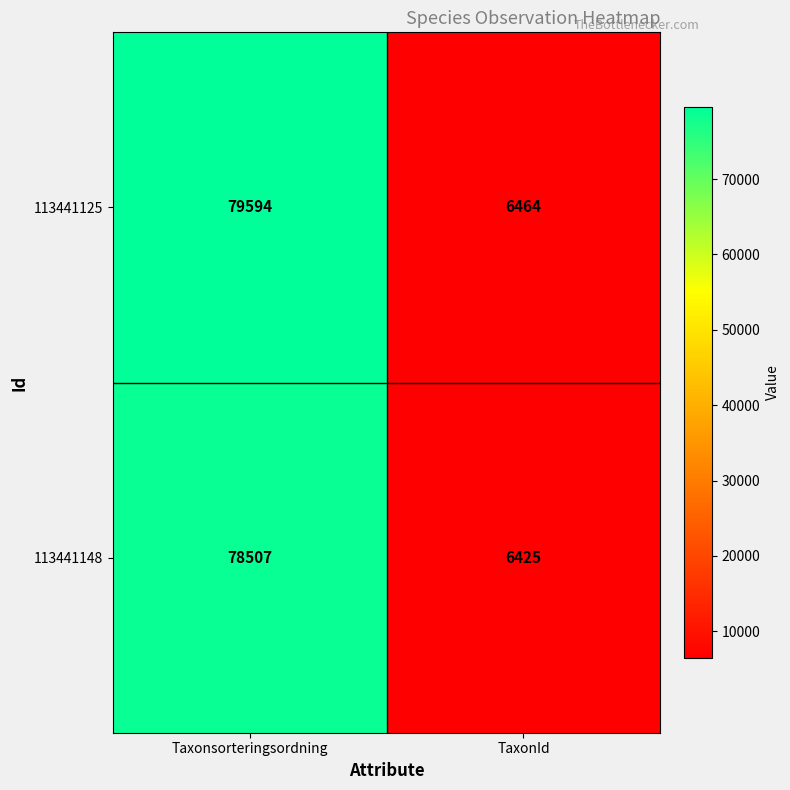

Between Taxonsorteringsordning and TaxonId, which series saw the biggest shift?

113441125